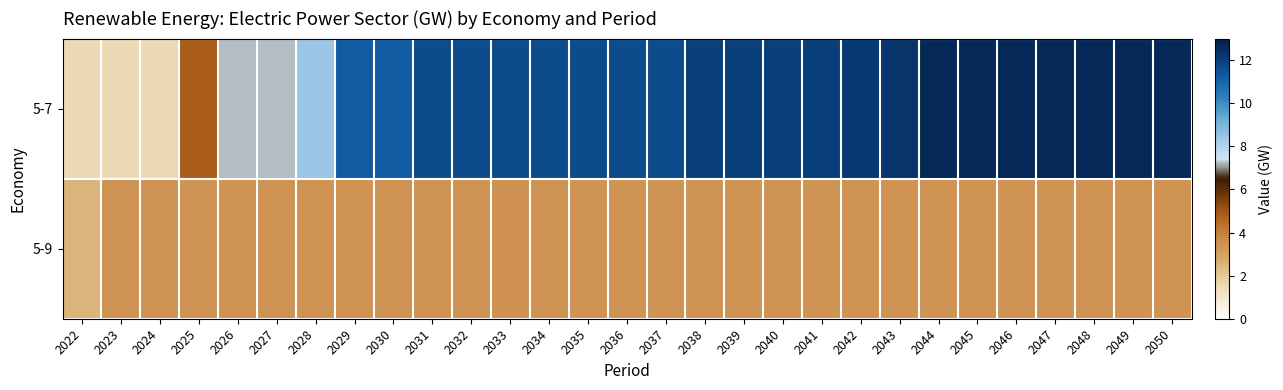

List the series in order of their peak value, lowest first.

5-9, 5-7